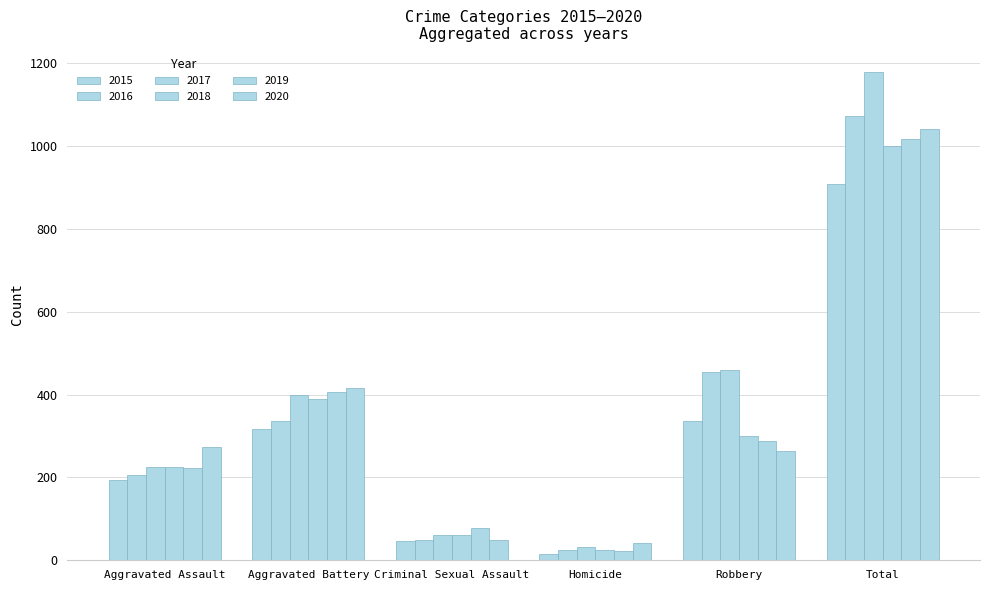

Which has a higher value, Criminal Sexual Assault or Aggravated Assault?

Aggravated Assault